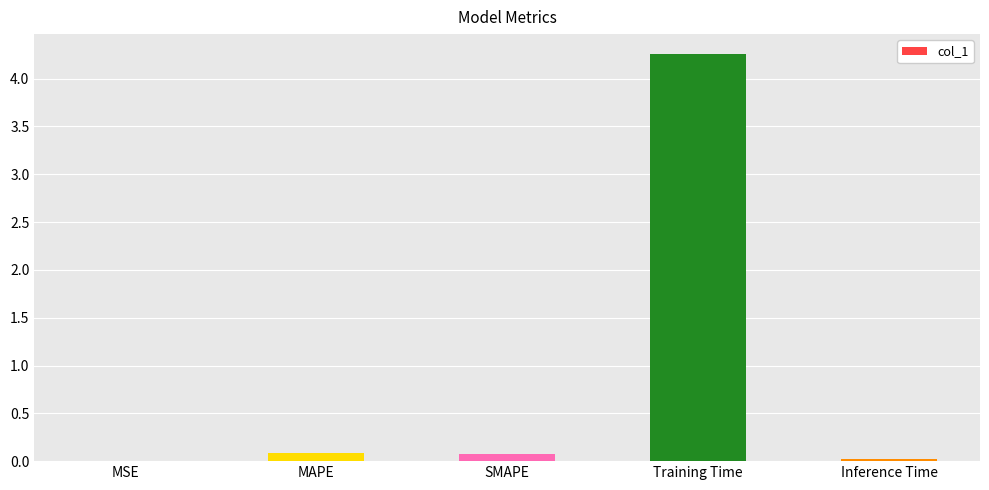

Count the number of data series in this chart.

1